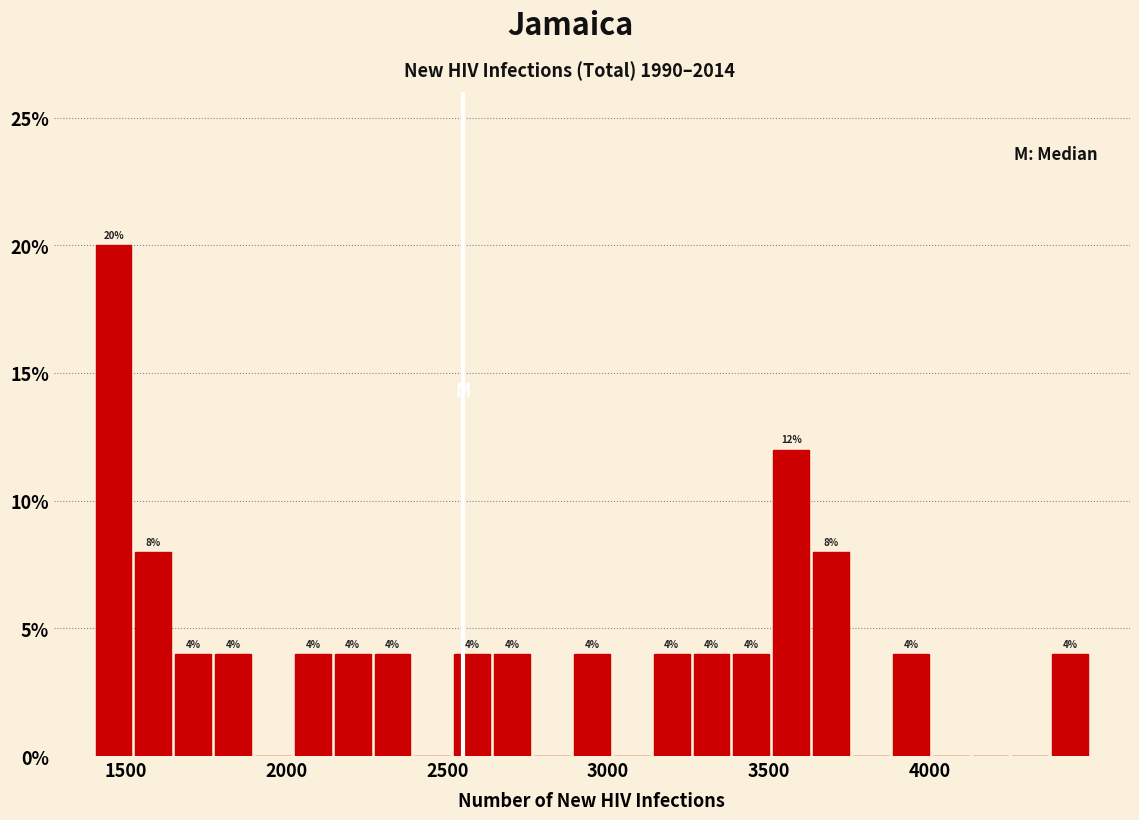

Around what value on the x-axis is the tallest bar? Give the approximate position of its centre, as read against the axis.

1450